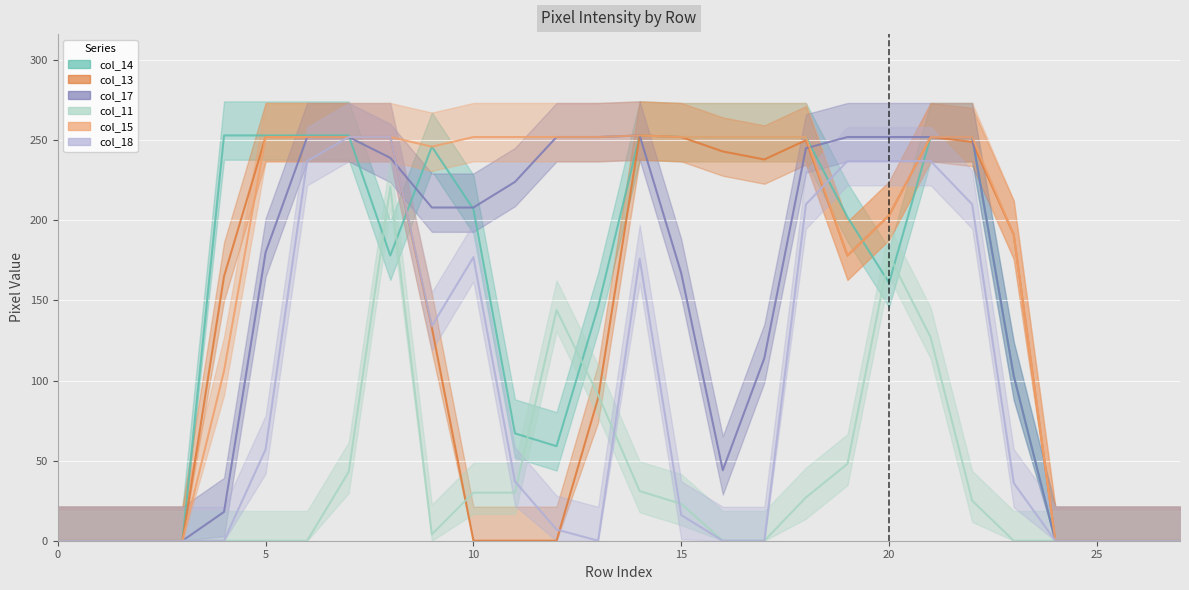

Is the value of col_14 at 6 greater than the value of col_15 at 16?

Yes